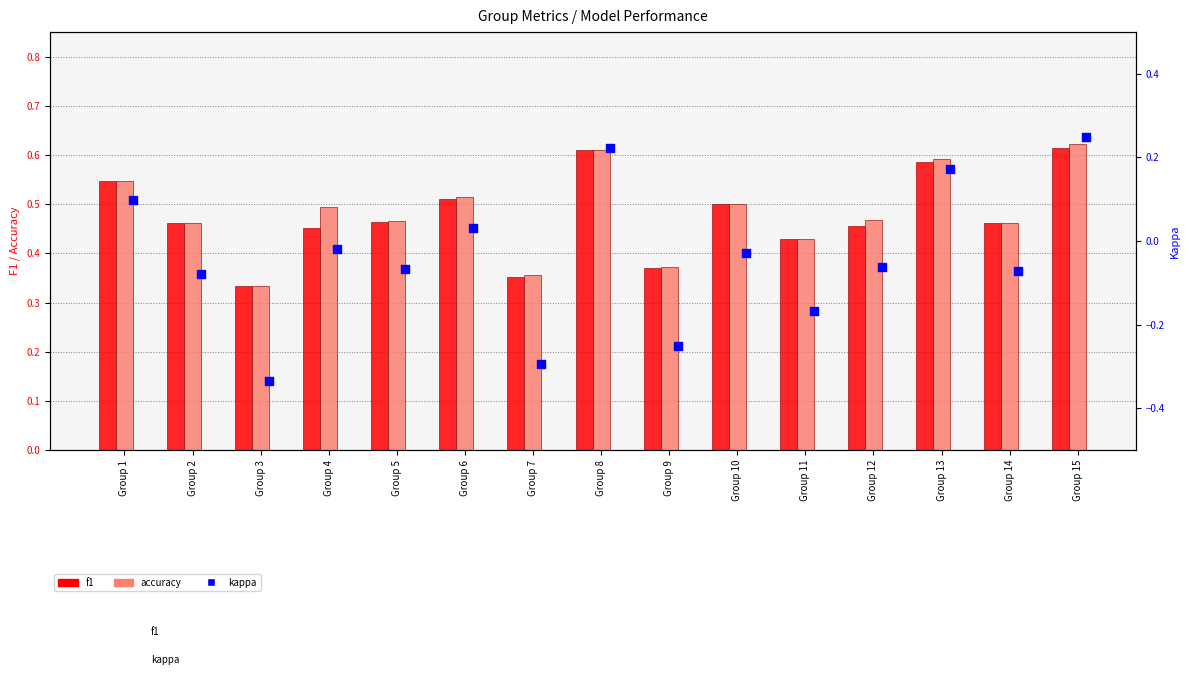

Which series reaches the minimum Y coordinate?

kappa